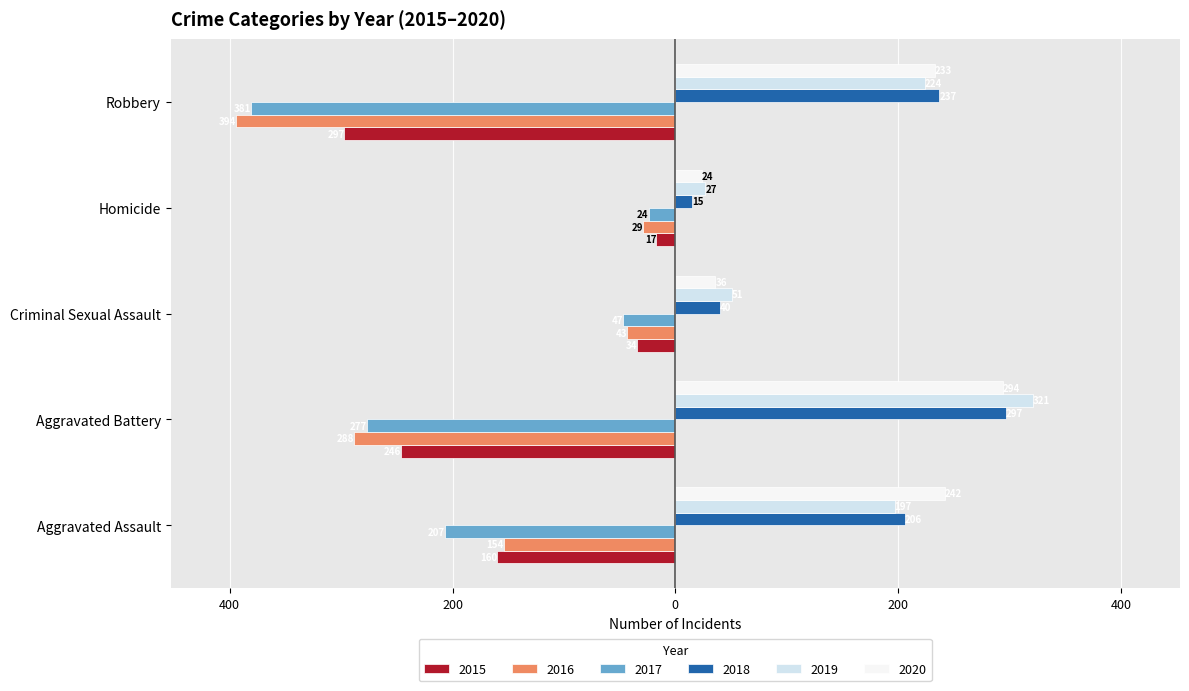

Rank the series by their maximum value, from lowest to highest.

2016, 2017, 2015, 2020, 2018, 2019